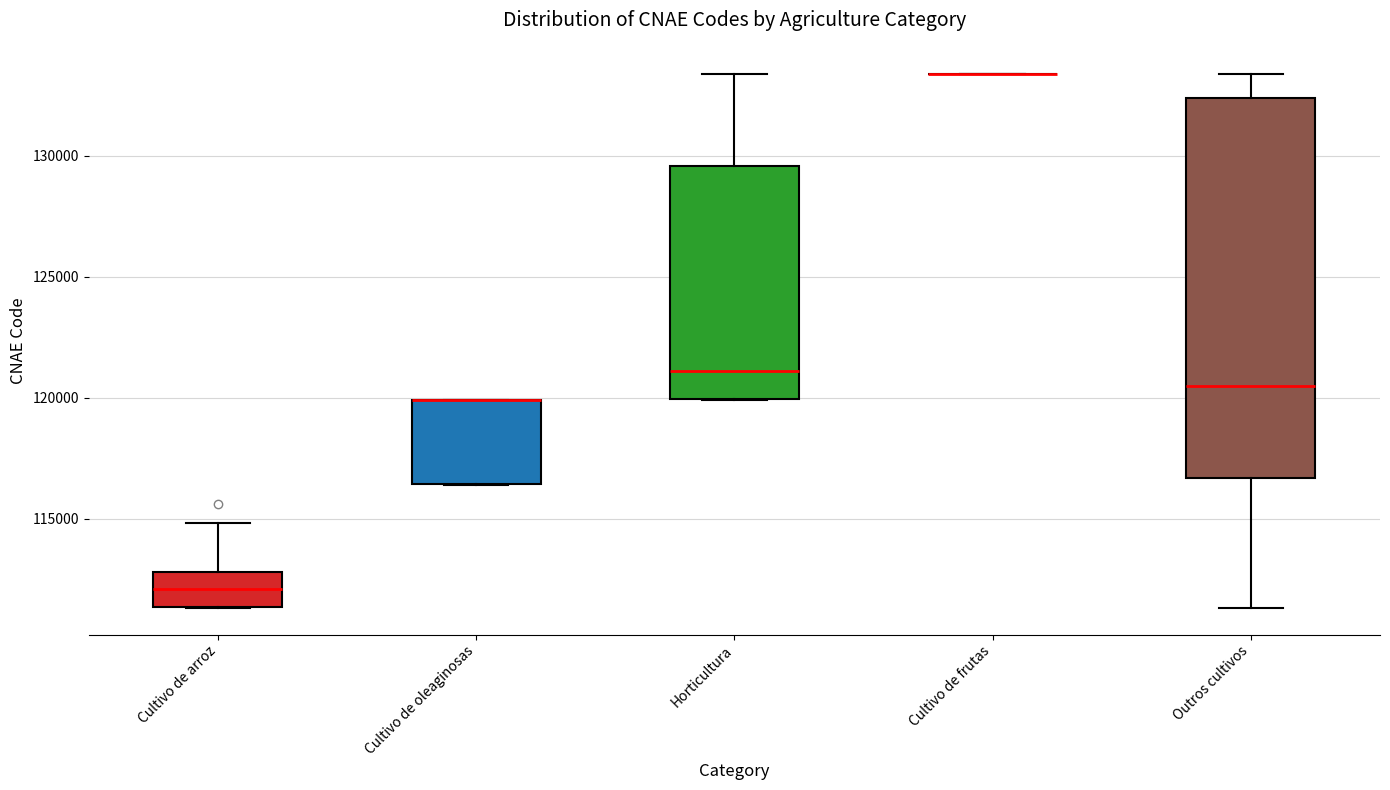

Where is the upper edge of the box for Outros cultivos on the y-axis? The values are not printed on the chart, so give them approximately, as read against the axis.

132500